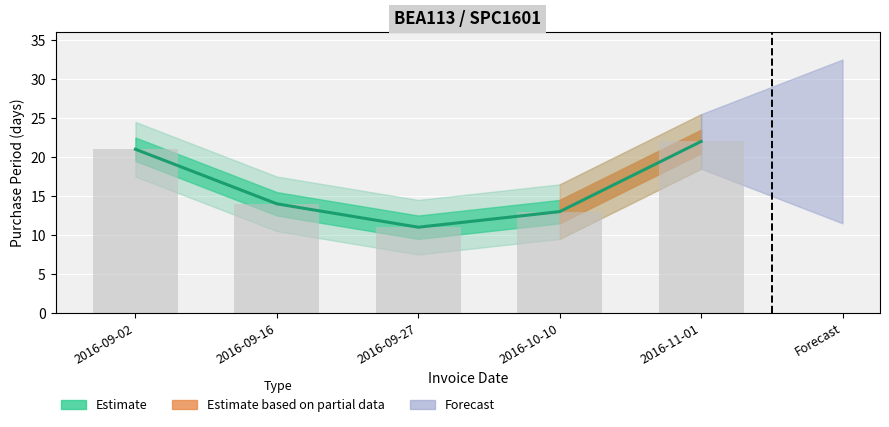

Is it true that the value at 2016-09-16 is 14?

True